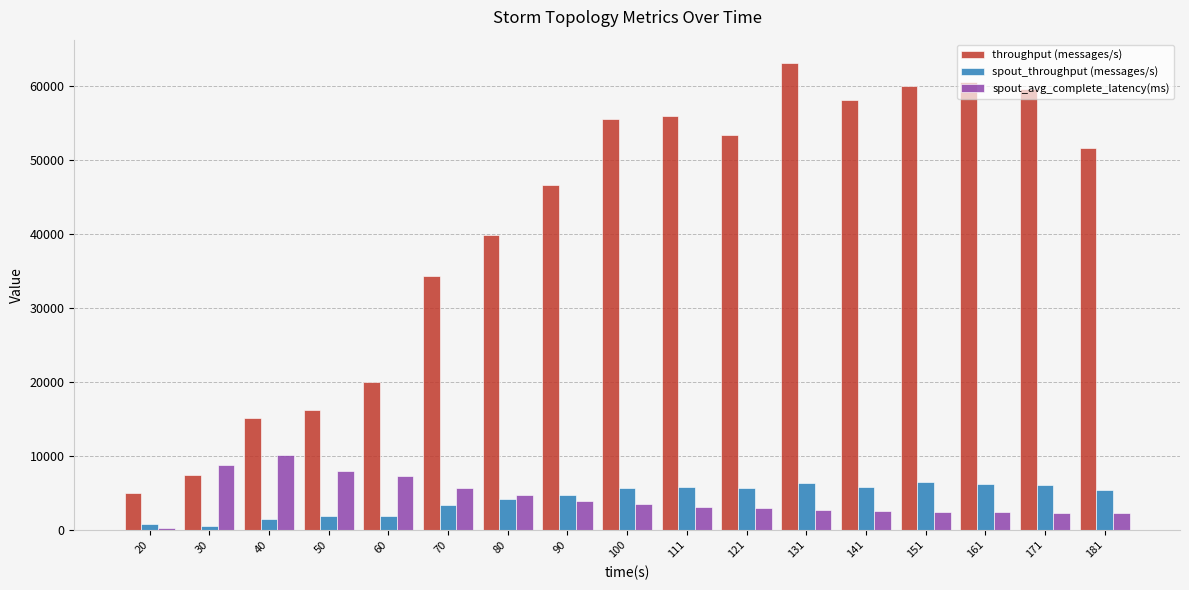

Is the value of spout_throughput (messages/s) at 131 greater than the value of throughput (messages/s) at 131?

No